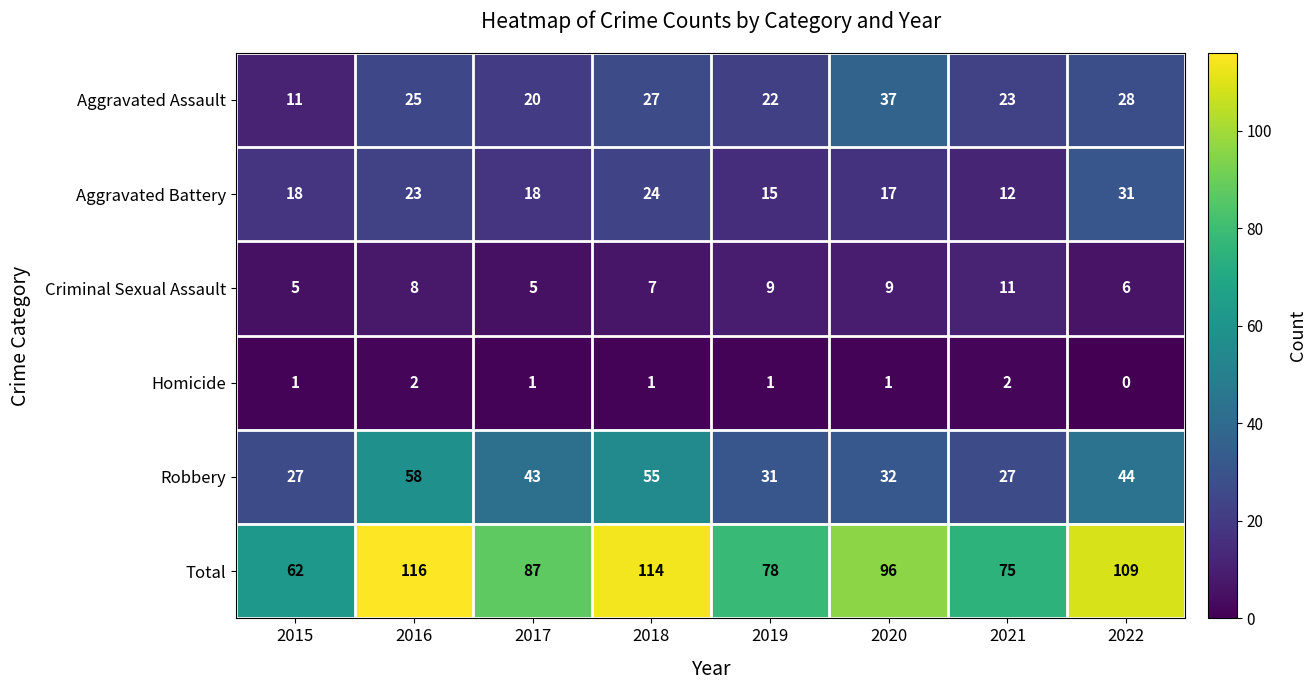

What is the total value across all series at 2022?

218